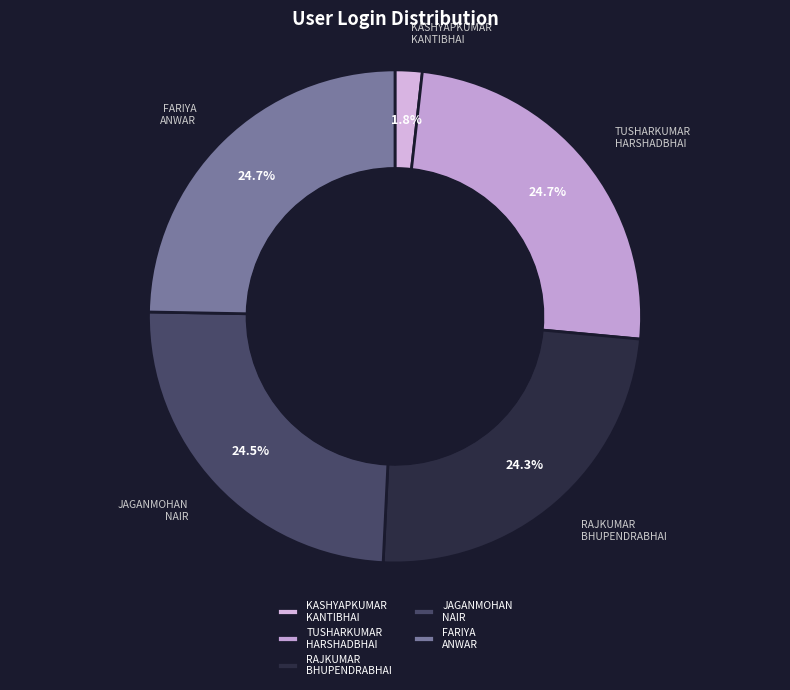

What percentage is the FARIYA ANWAR slice, to the nearest percent?

25%